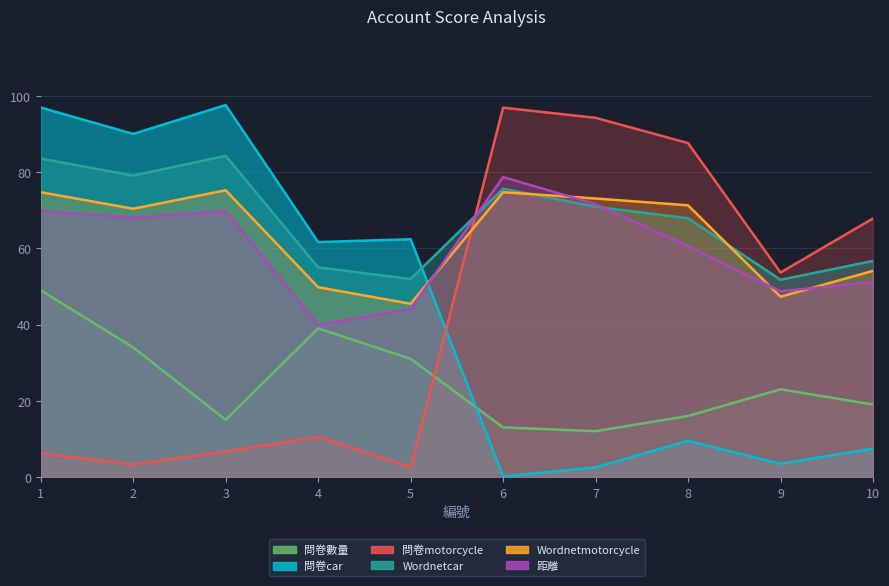

Reading right to left, extract all data points from this chart.

問卷數量: 10=19.0	9=23.0	8=16.0	7=12.0	6=13.0	5=31.0	4=39.0	3=15.0	2=34.0	1=49.0
問卷car: 10=7.4	9=3.5	8=9.5	7=2.5	6=0.1	5=62.4	4=61.6	3=97.6	2=90.0	1=96.9
問卷motorcycle: 10=67.8	9=53.6	8=87.6	7=94.2	6=96.9	5=2.6	4=10.5	3=6.7	2=3.3	1=6.2
Wordnetcar: 10=56.7	9=51.8	8=67.9	7=70.9	6=75.7	5=51.9	4=55.0	3=84.3	2=79.1	1=83.5
Wordnetmotorcycle: 10=54.1	9=47.3	8=71.3	7=73.1	6=74.7	5=45.5	4=49.8	3=75.2	2=70.4	1=74.7
距離: 10=51.1	9=48.7	8=60.6	7=71.6	6=78.7	5=44.1	4=39.9	3=69.8	2=68.0	1=69.8